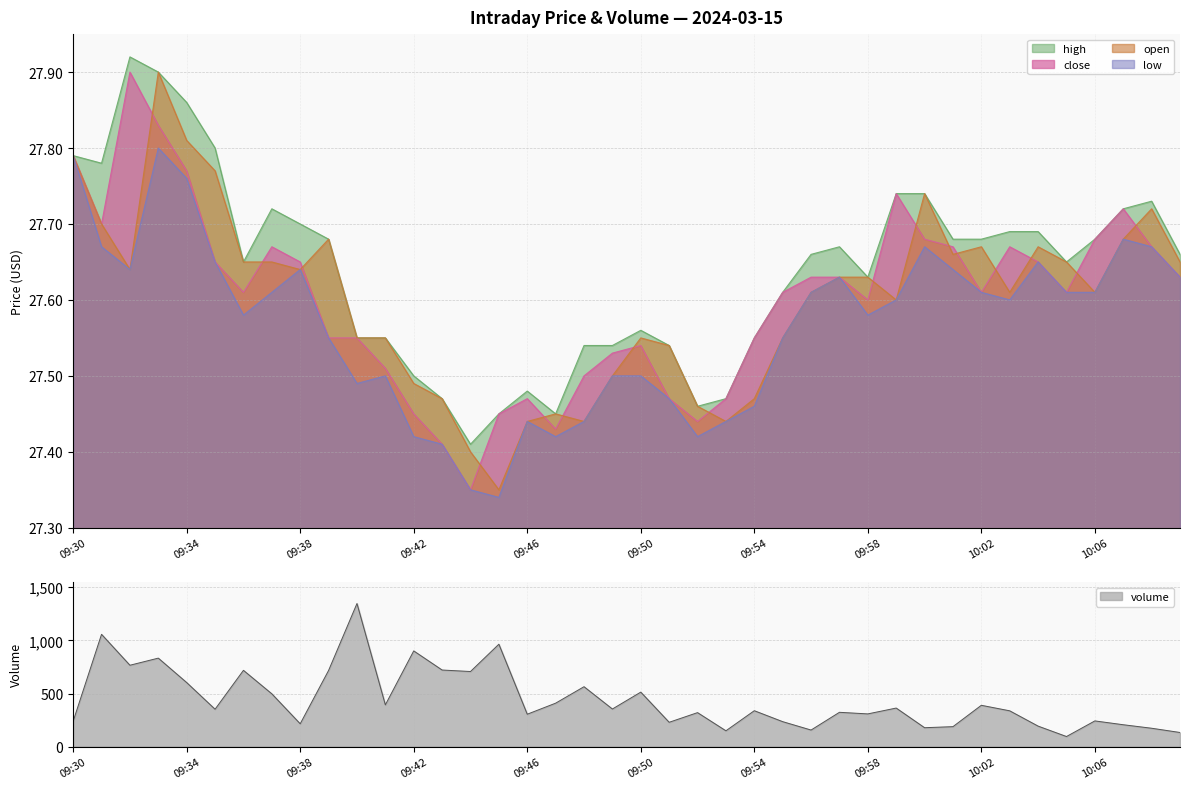

List the series in order of their peak value, highest first.

high, close, open, low